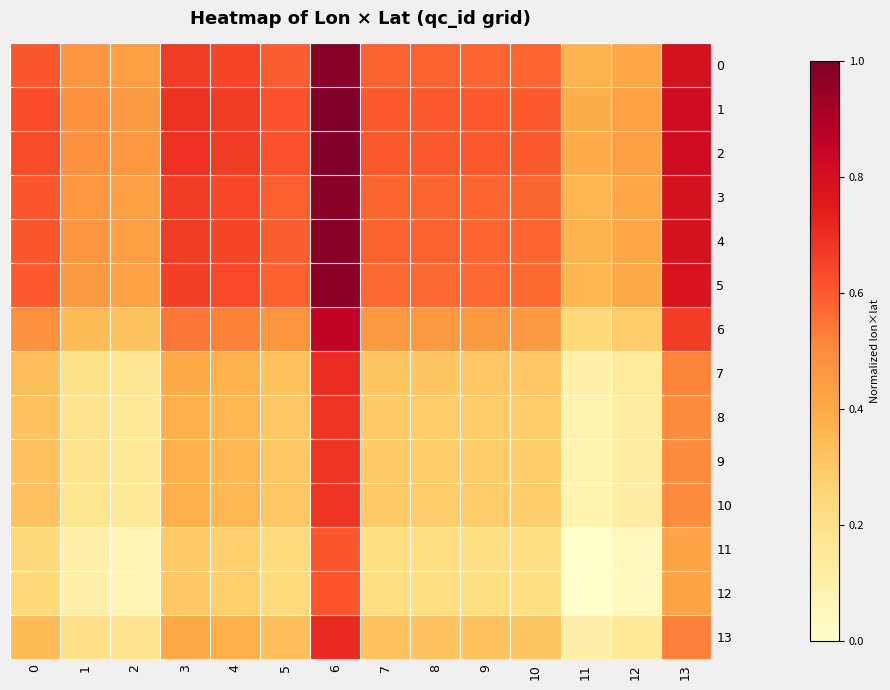

What is the maximum value shown in the chart?

1.0